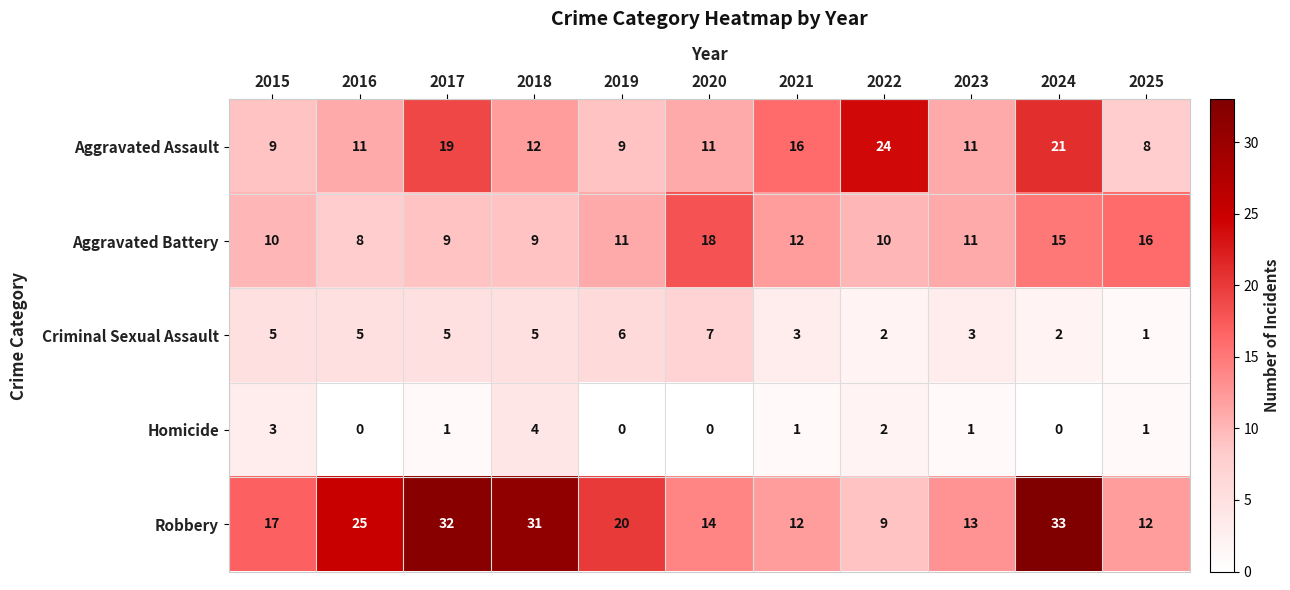

Count the Aggravated Battery values in the range 9 to 15.

8